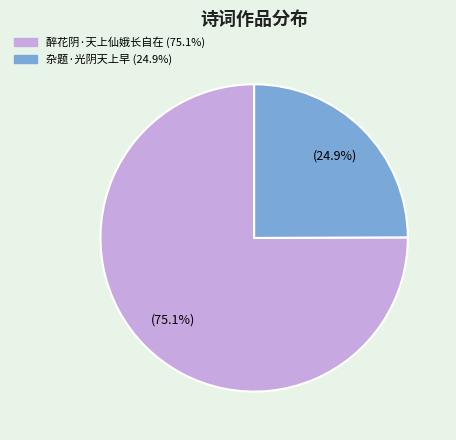

What is the total percentage of 杂题·光阴天上早 and 醉花阴·天上仙娥长自在?

100.0%